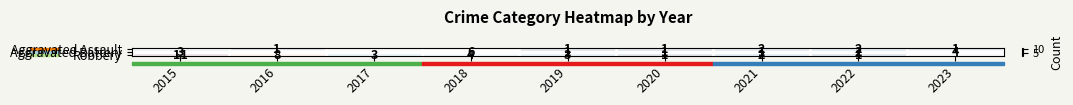

Which has a higher value, 2020 or 2019?

2020